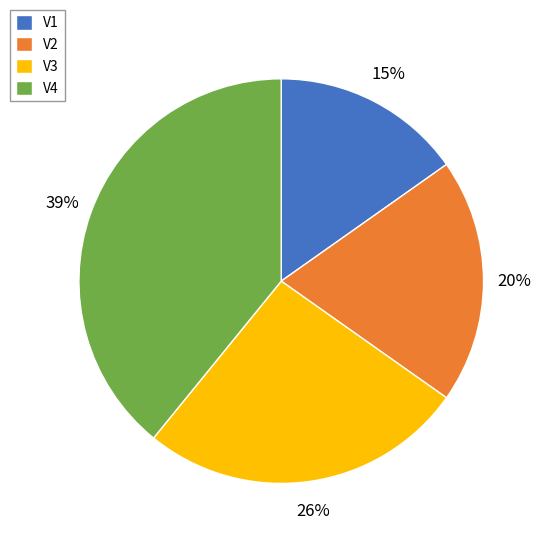

How many slices are in this pie chart?

4